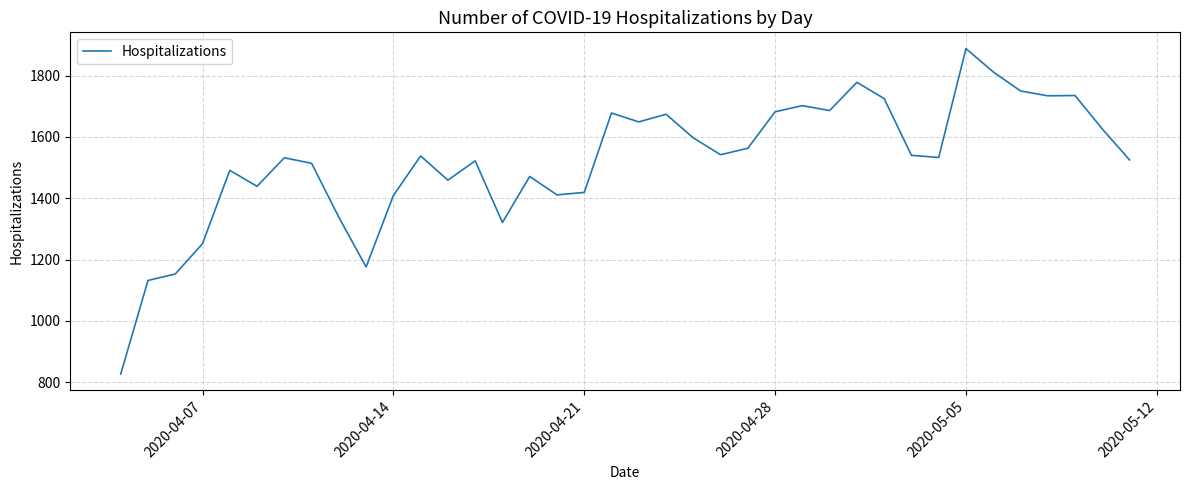

What is the difference between the maximum and minimum values?

1061